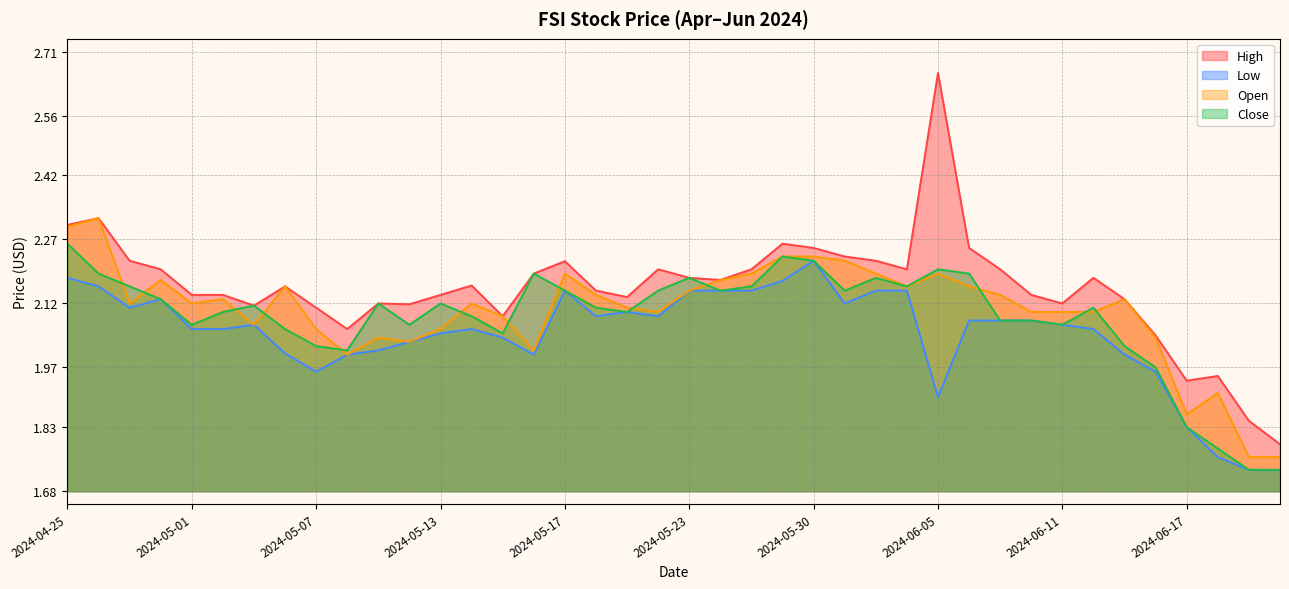

How many times do Open and Close cross each other?

13